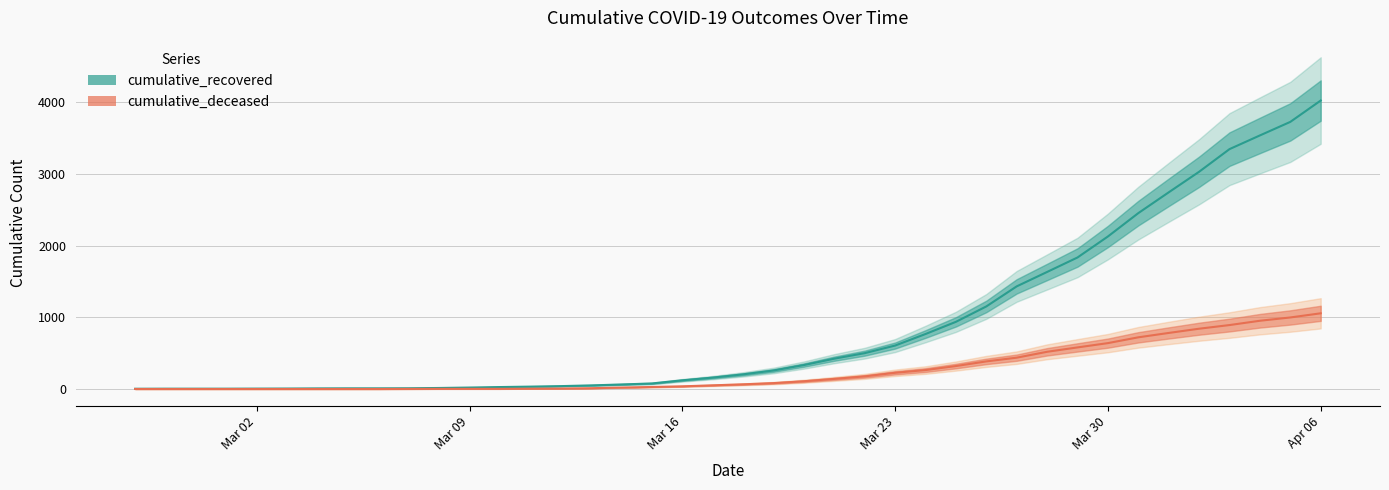

True or false: cumulative_deceased and cumulative_recovered cross at least once.

False